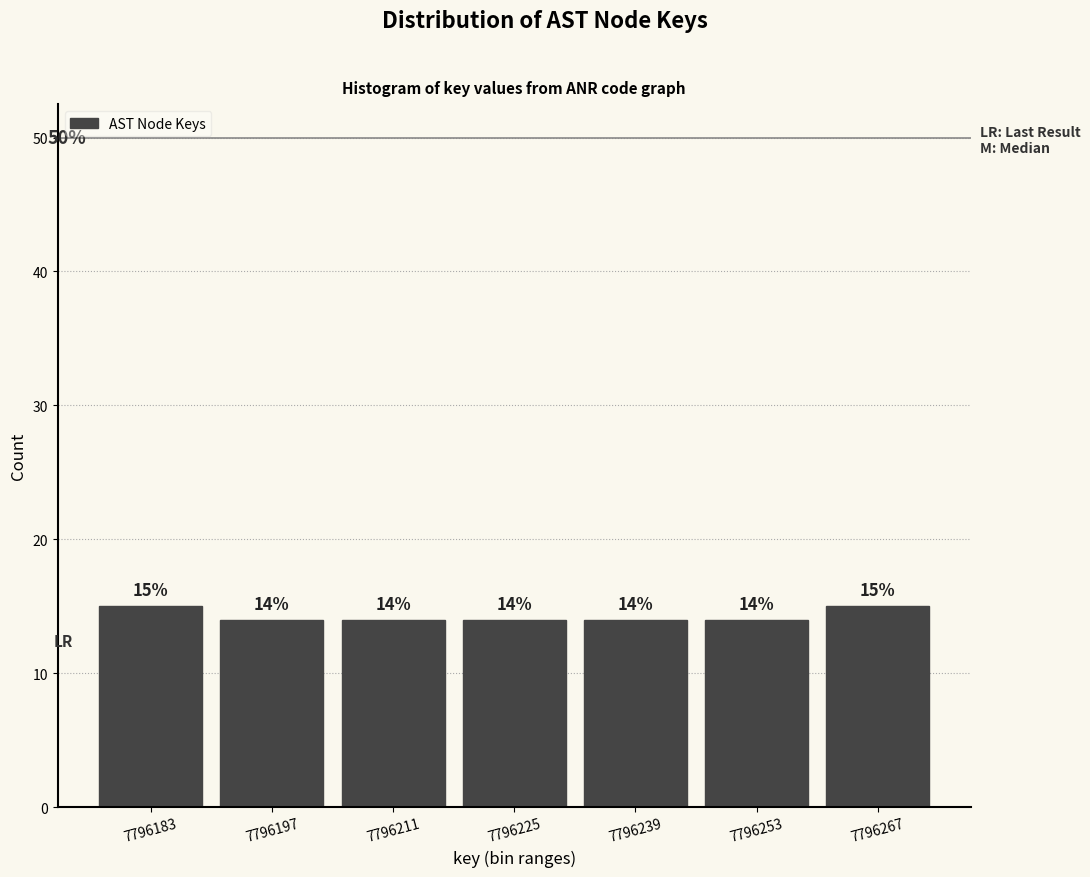

Reading left to right, transcribe all the data shown in this chart.

15	14	14	14	14	14	15